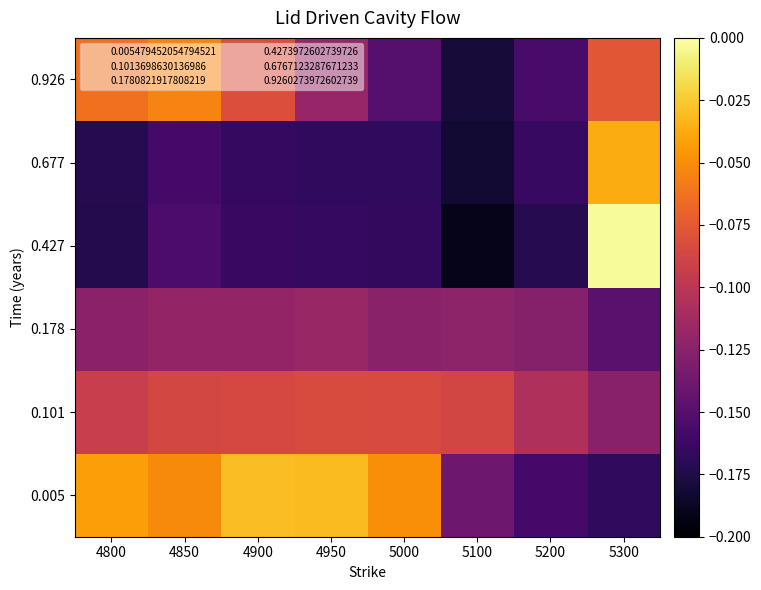

Which series has the largest range (max minus min)?

0.427